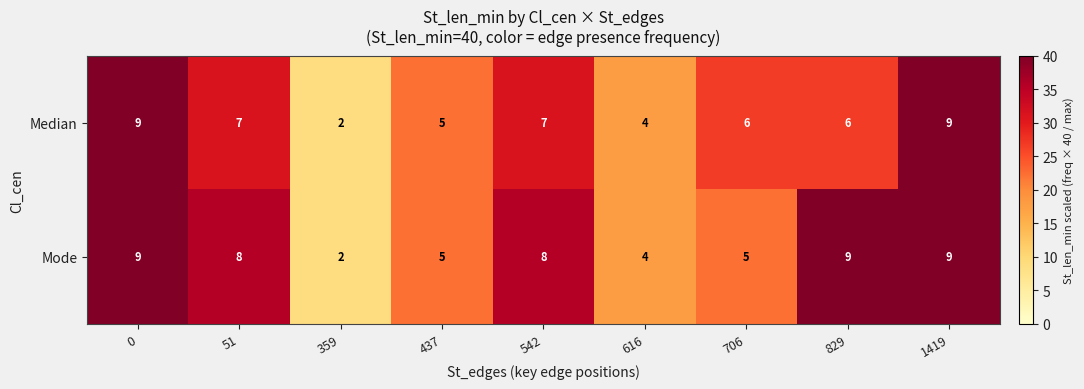

Is it true that Median equals 2 at 51?

False